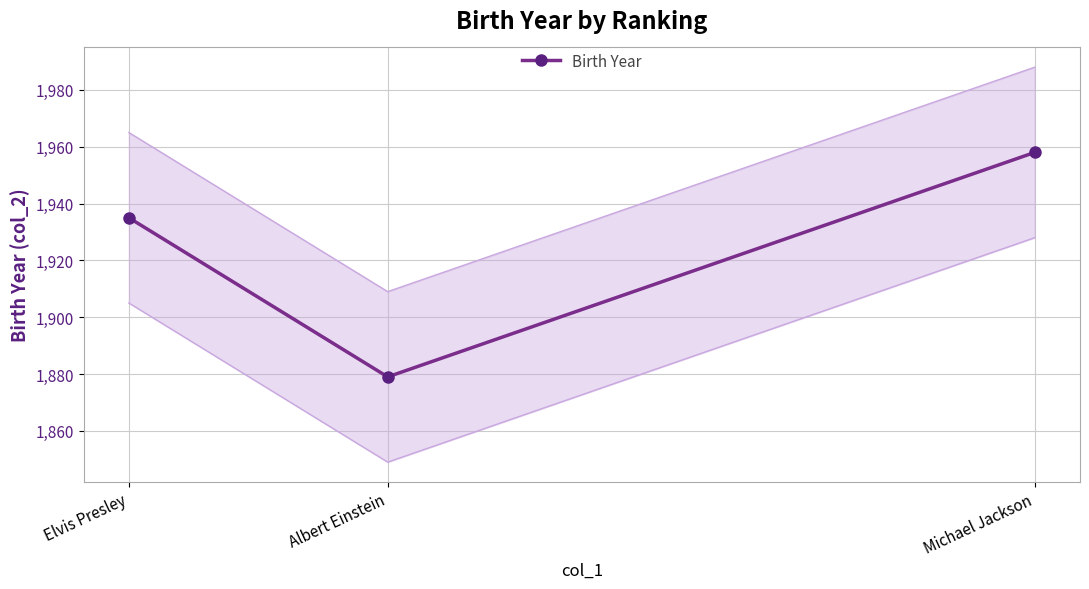

What is the label of the 3rd point from the right?

Elvis Presley